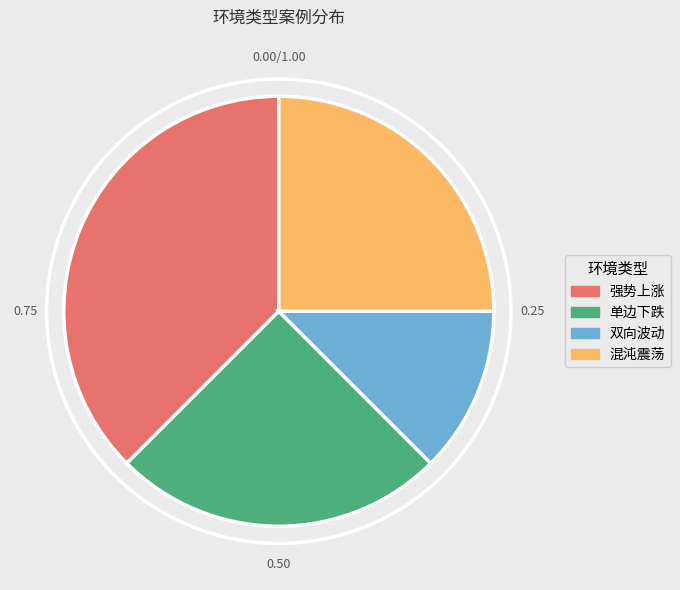

Which has a higher value, 强势上涨 or 双向波动?

强势上涨